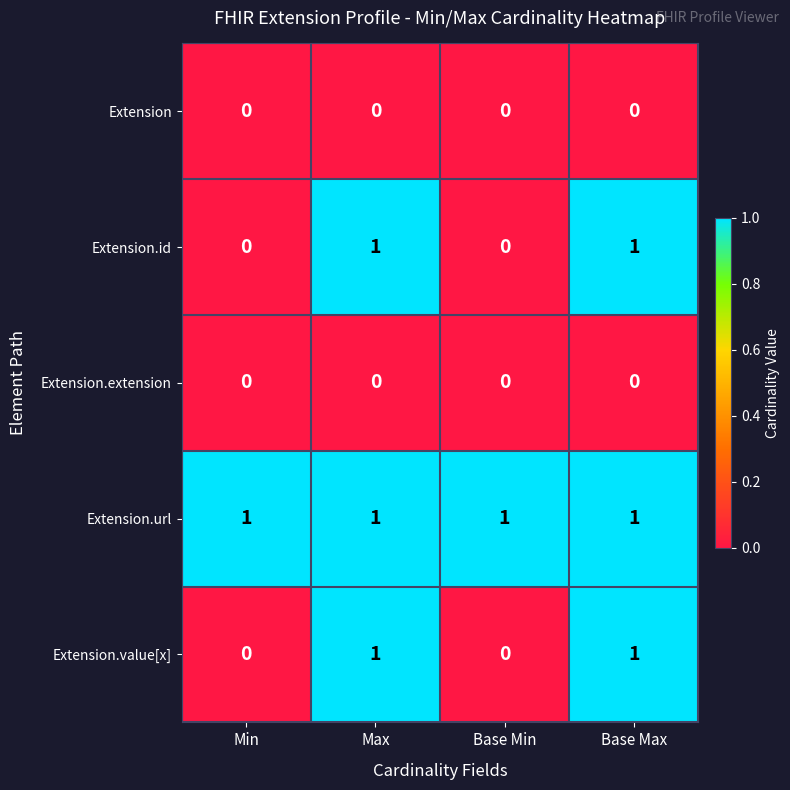

Which series has the largest total across all categories?

Extension.url